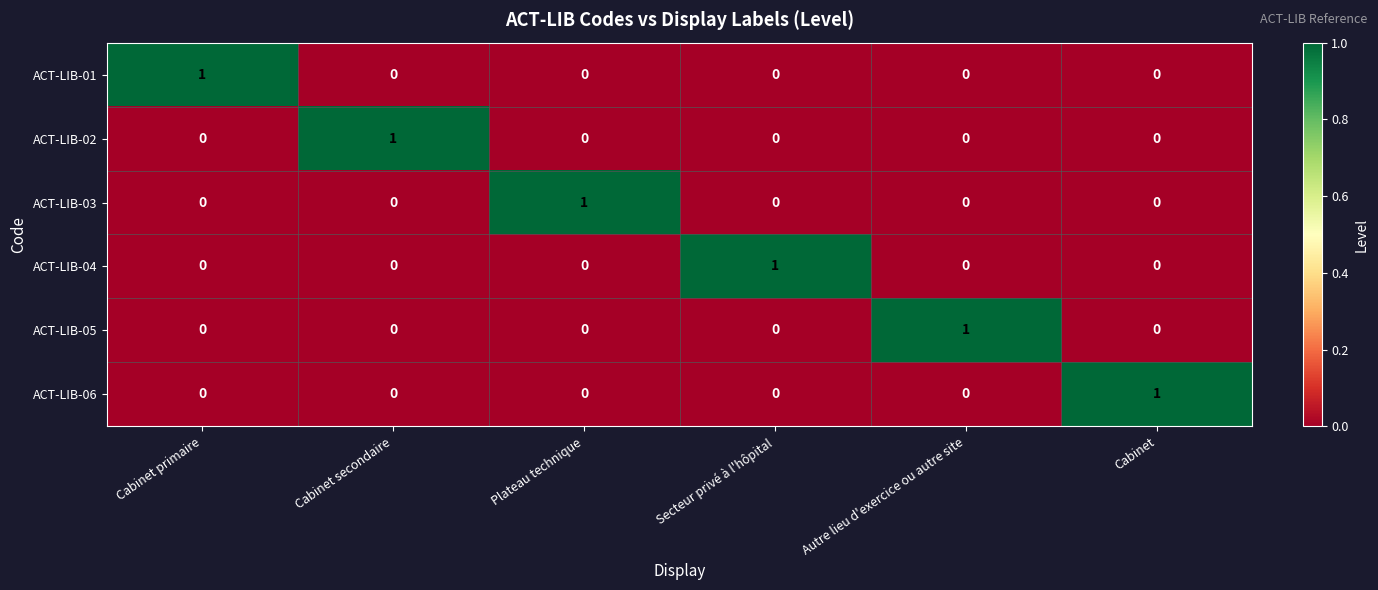

How many ACT-LIB-02 values are between 0 and 1?

6